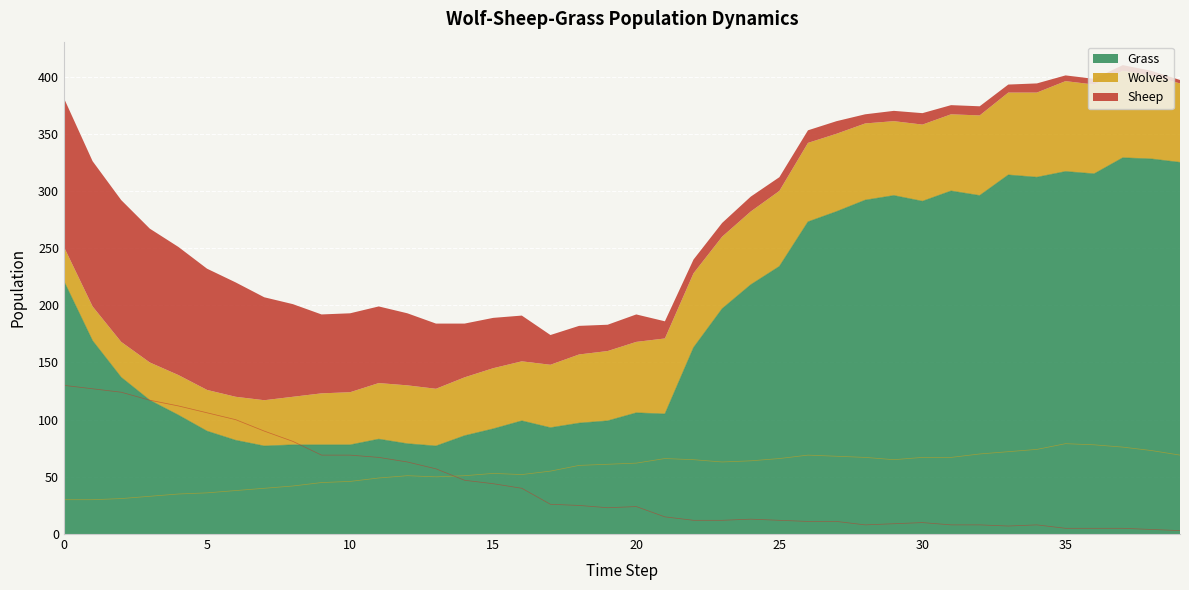

True or false: Grass and Sheep intersect in this chart.

True